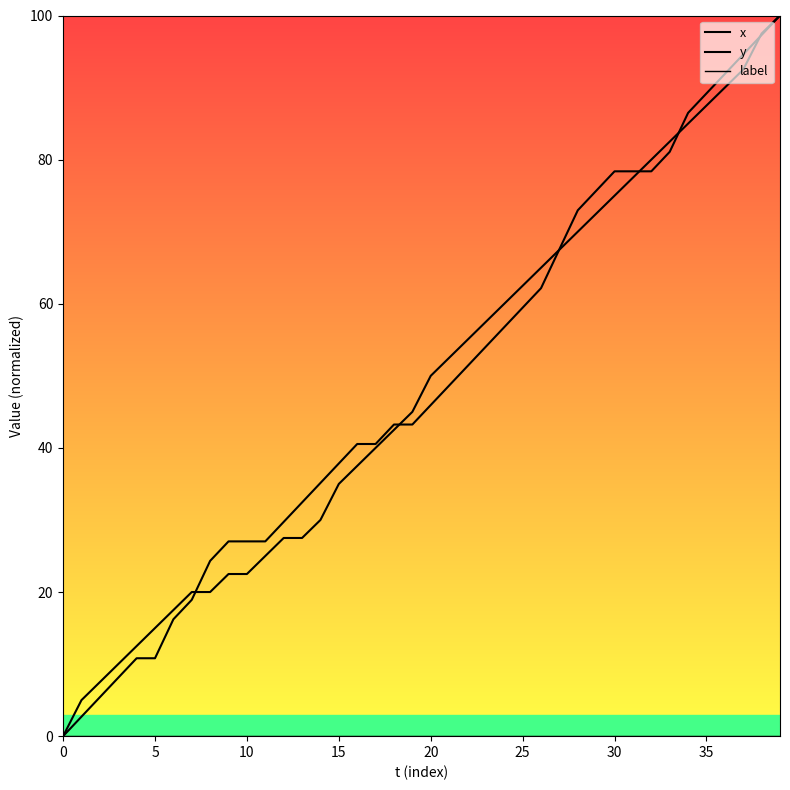

Which series ends up on top after the final intersection of x and y?

y